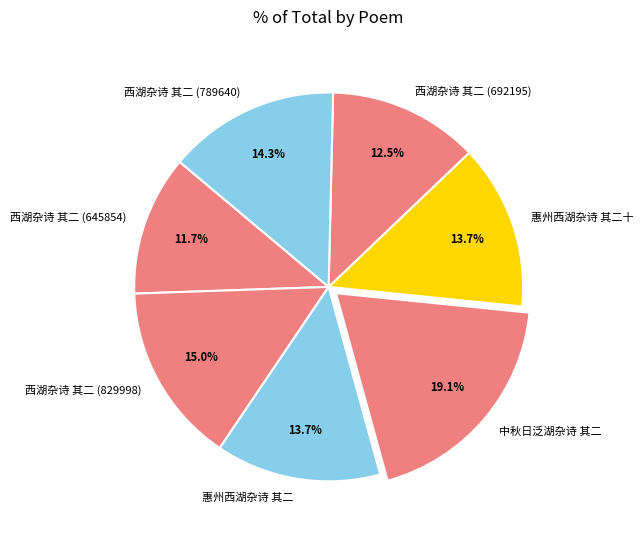

Is it true that 惠州西湖杂诗 其二十 is 24% of the pie?

False